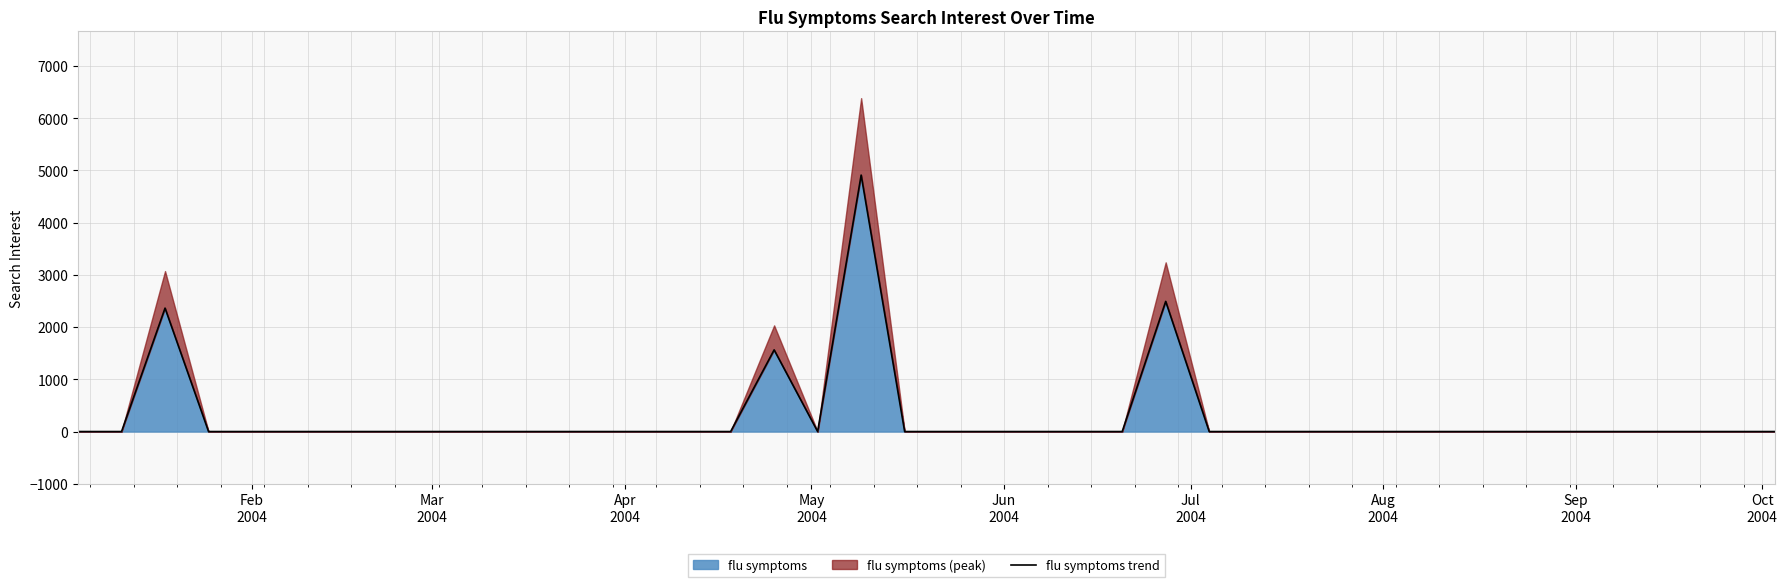

True or false: the data shows 0.0 at Aug
2004.

True